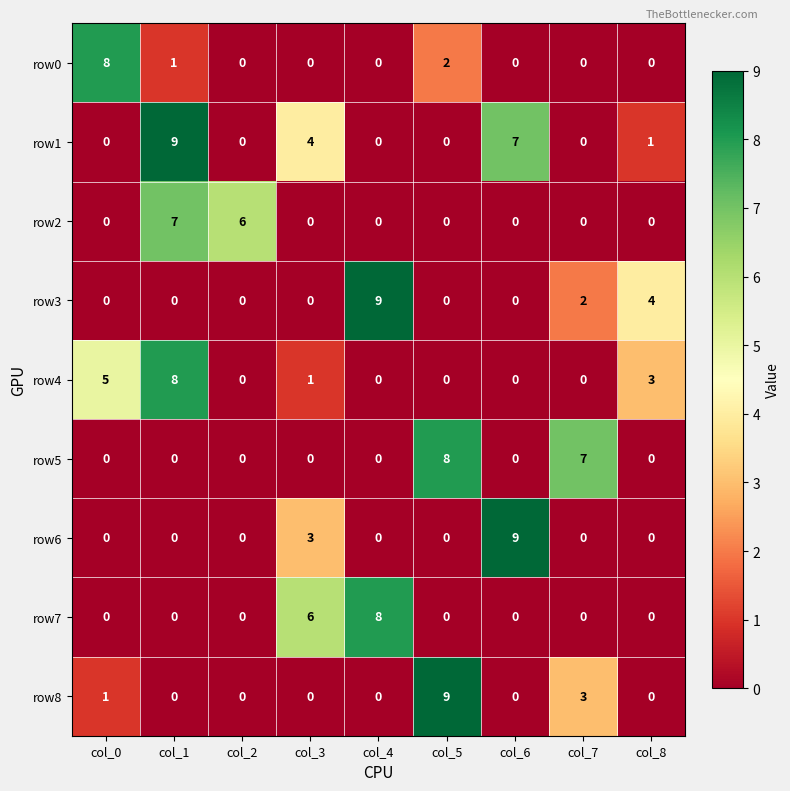

What is the spread (max minus min) of values at col_6?

9